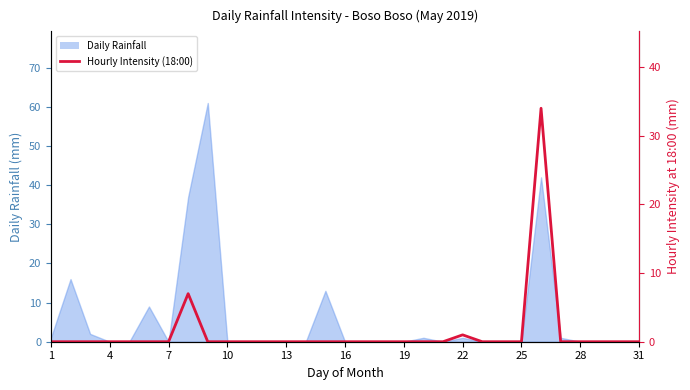

Does the chart display data point markers on the line(s)?

No